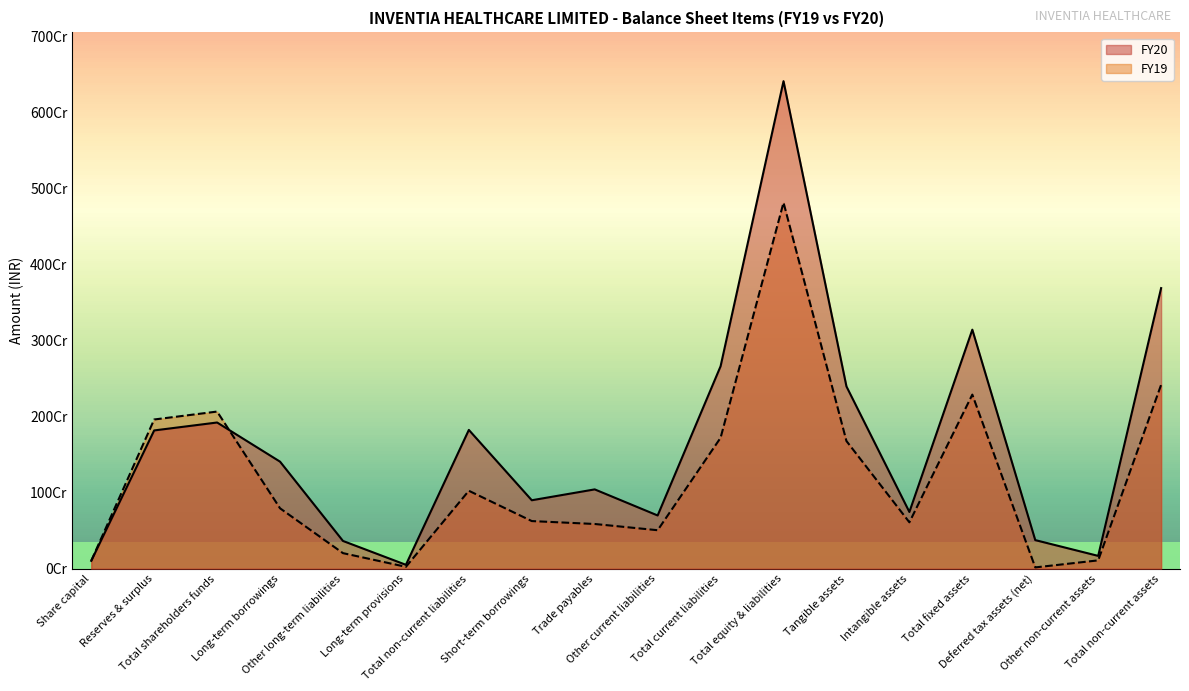

True or false: FY19 has more than 0 interior local peaks.

True